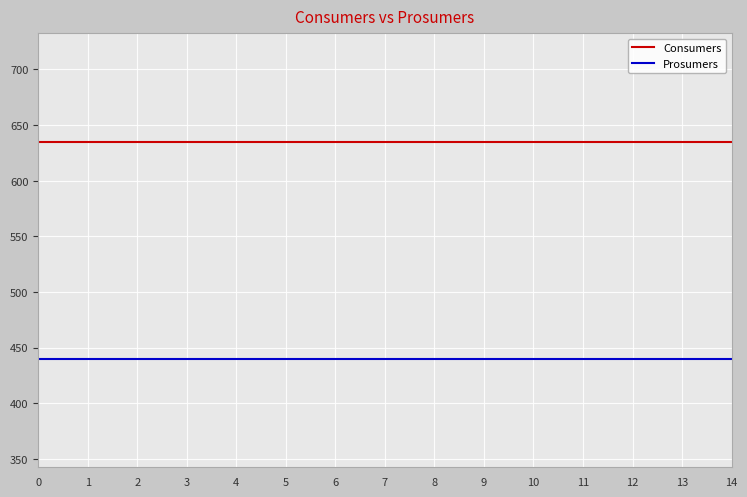

At how many categories does at least one series exceed 476?

15